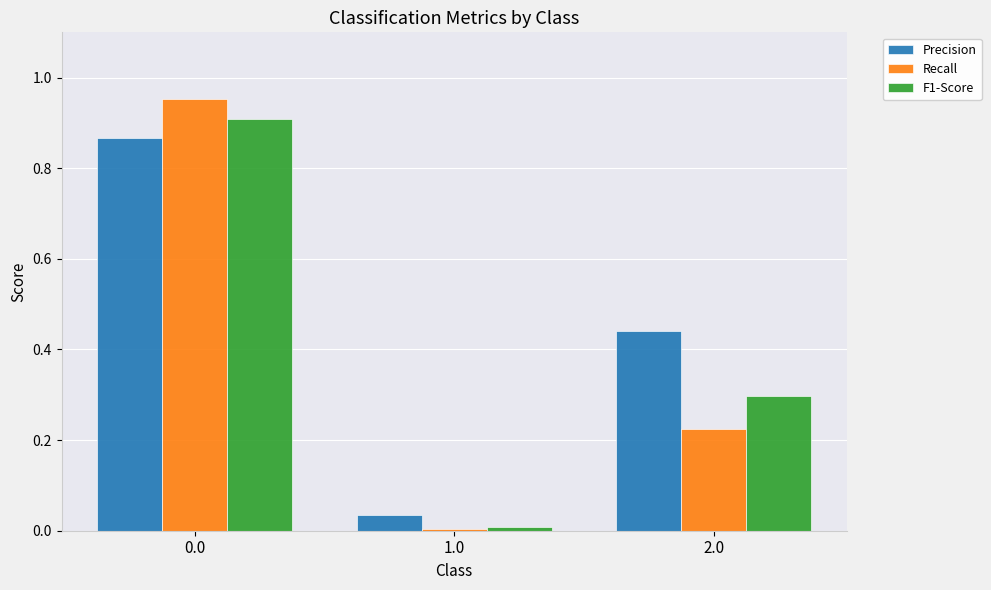

Which series has the largest total across all categories?

Precision